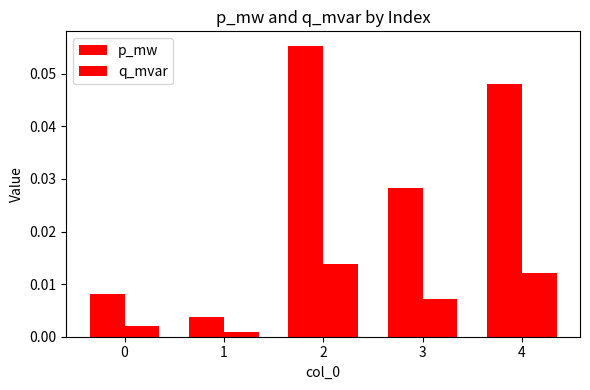

Between 2 and 4, which series saw the biggest shift?

p_mw